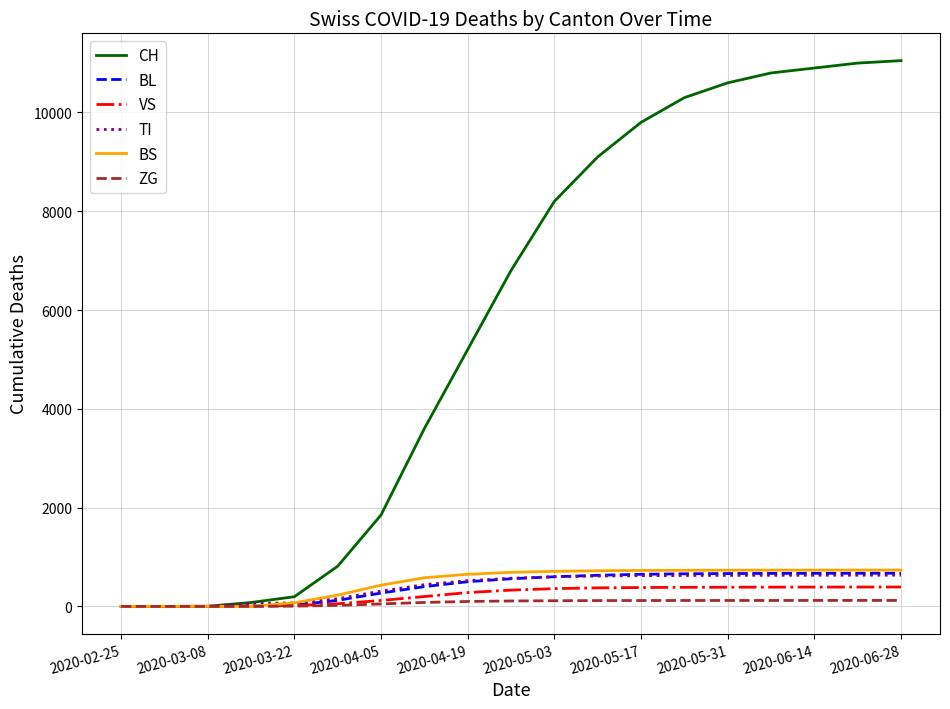

Which series has the largest total across all categories?

CH